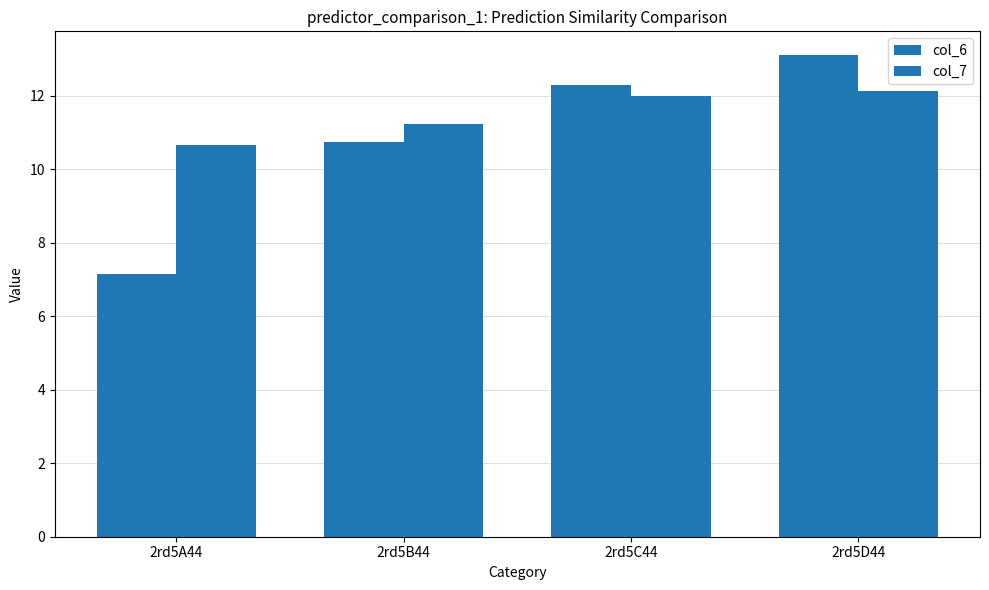

Reading left to right, what are all the values shown in this chart?

col_6: 7.2	10.7	12.3	13.1
col_7: 10.7	11.2	12.0	12.1